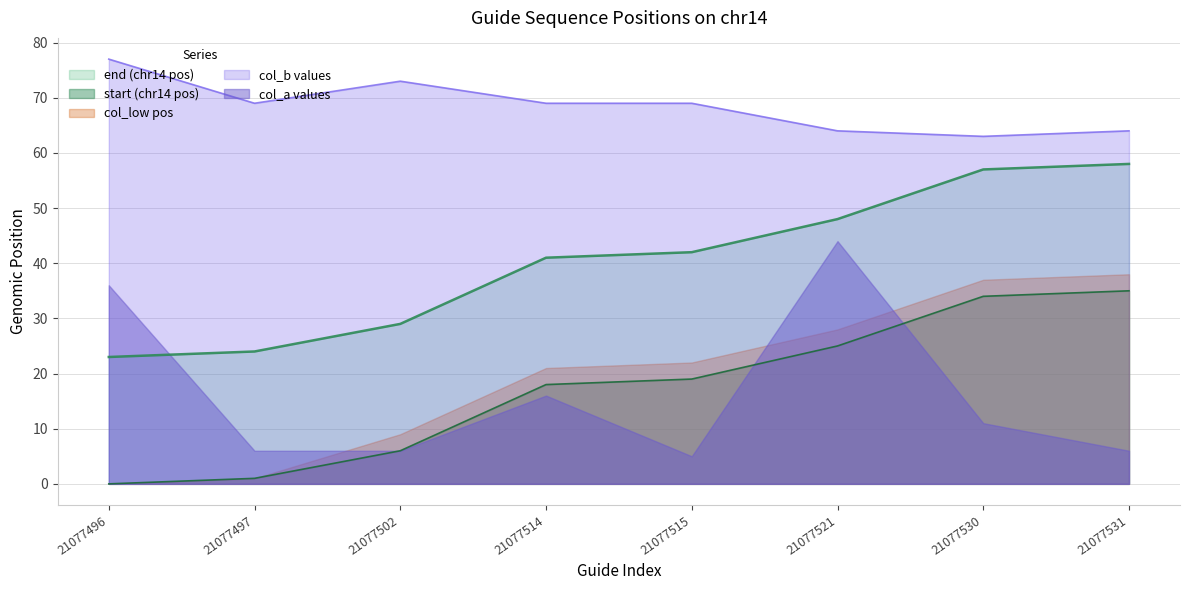

What is the total value across all series at 21077531?

201